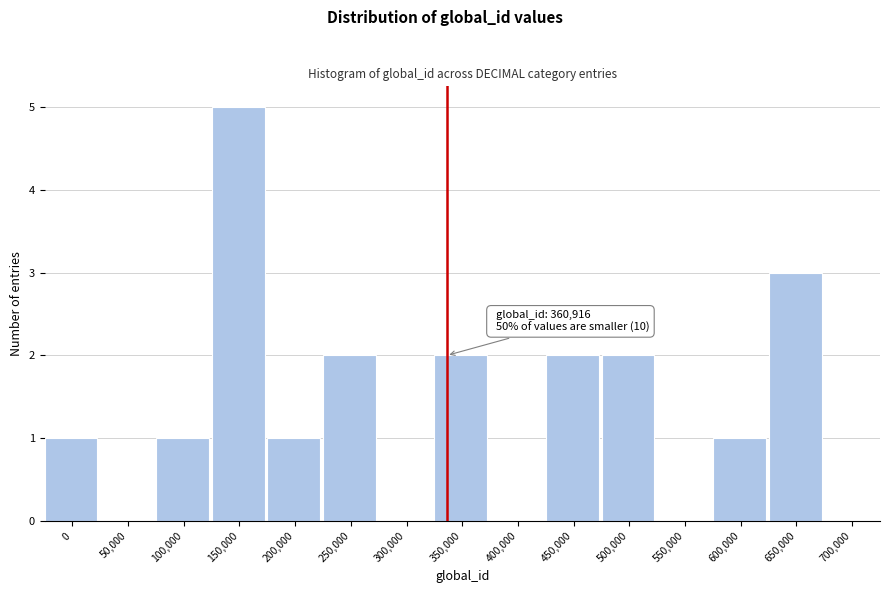

Reading right to left, what are all the values shown in this chart?

700,000=0	650,000=3	600,000=1	550,000=0	500,000=2	450,000=2	400,000=0	350,000=2	300,000=0	250,000=2	200,000=1	150,000=5	100,000=1	50,000=0	0=1